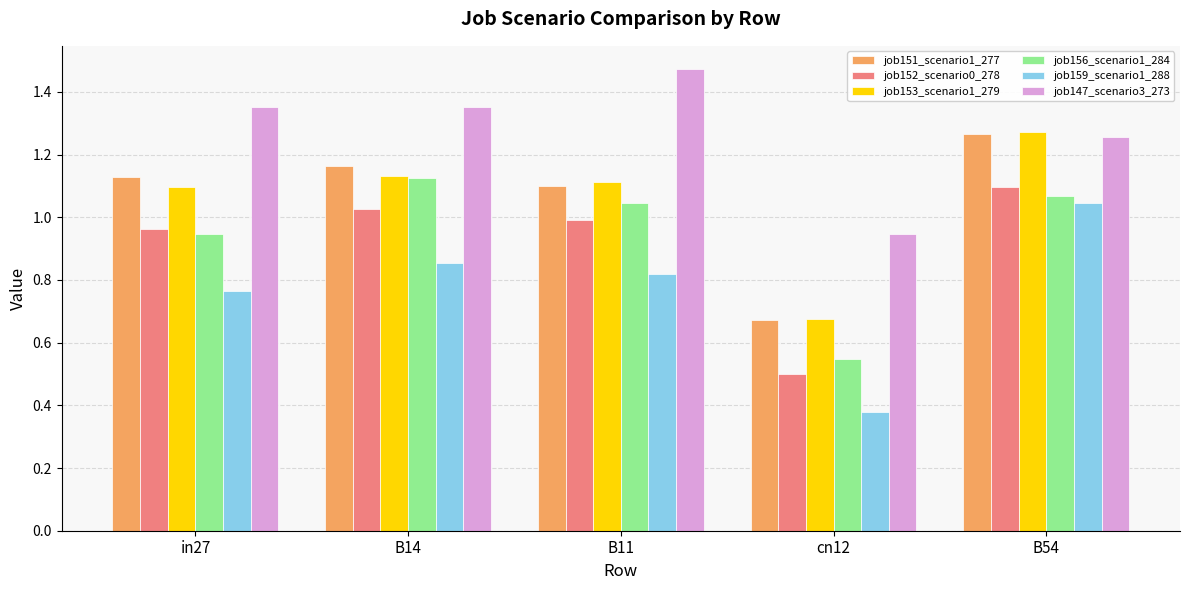

How many series are shown in this chart?

6